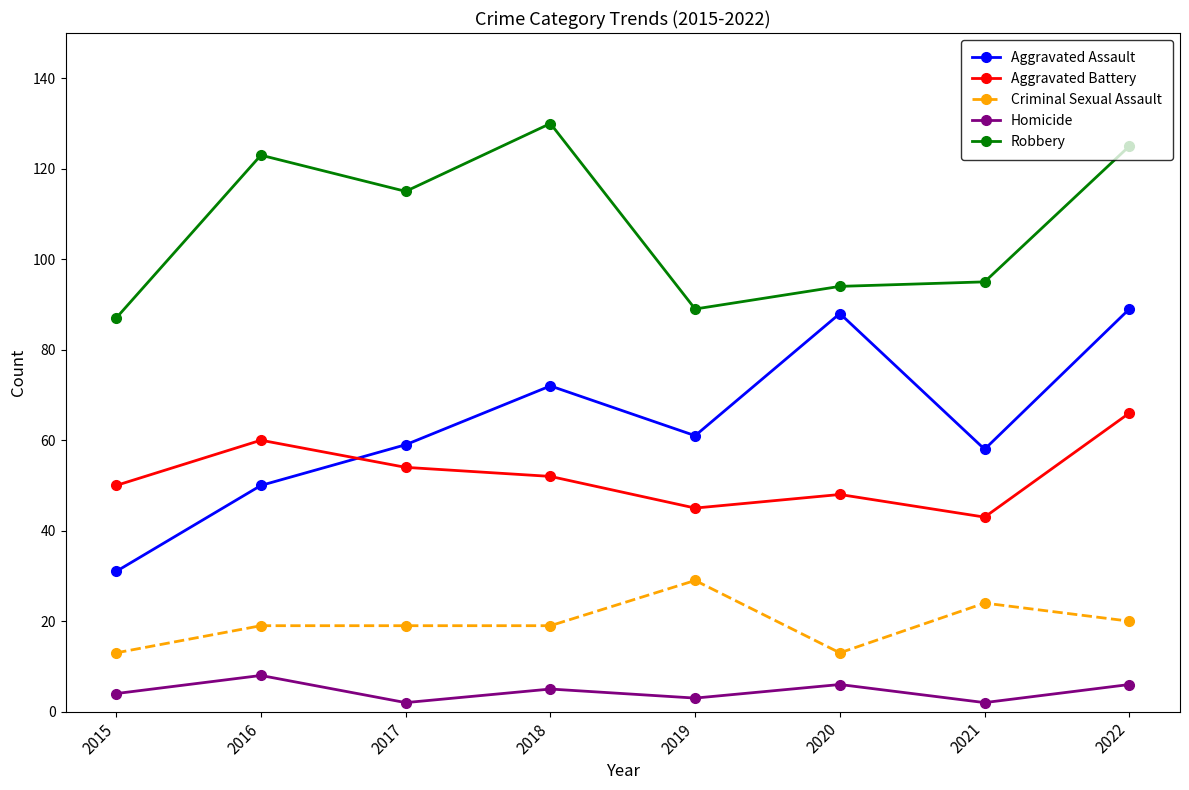

What is the maximum value shown in the chart?

130